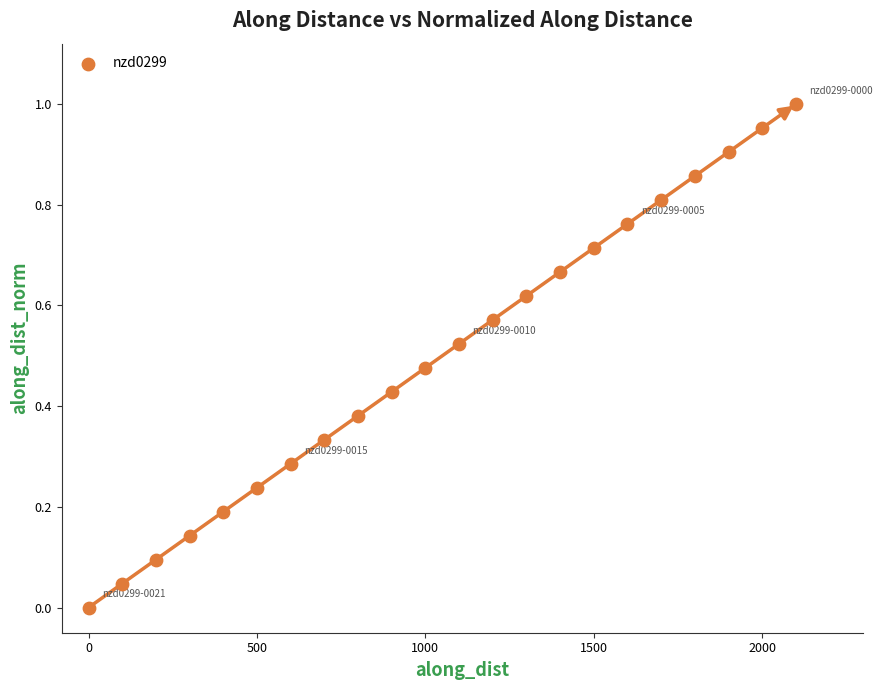

What is the range of X values (max minus min)?

2100.0